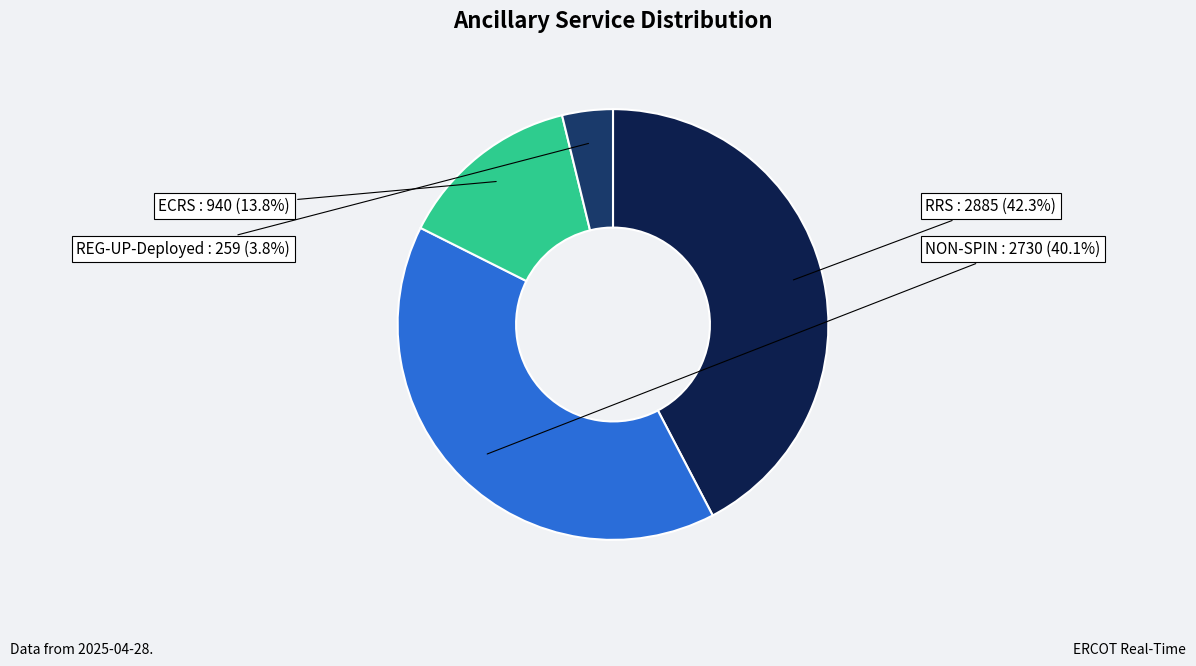

Does any single category account for the majority?

No